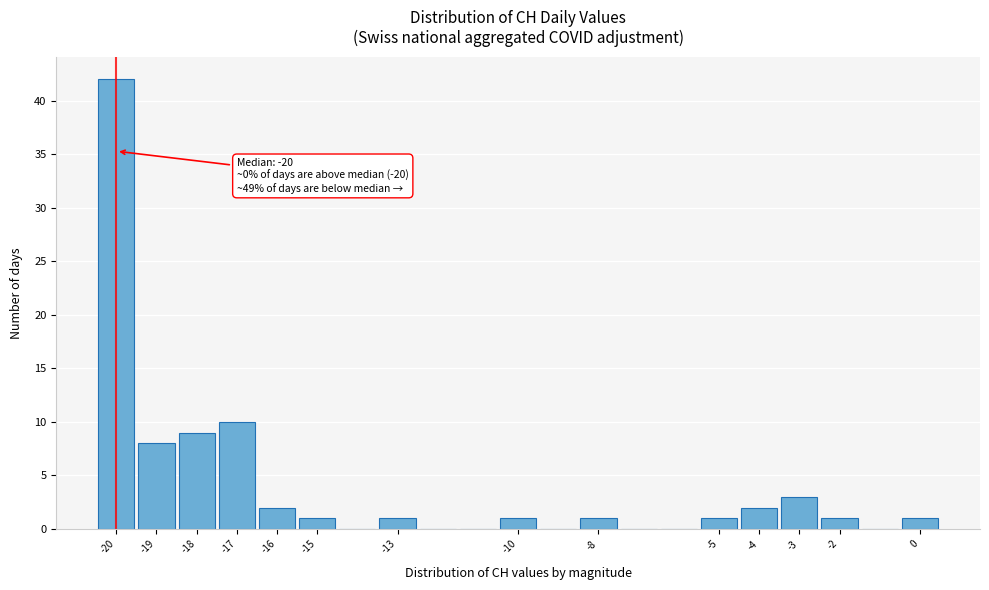

Over which range of the x-axis is the bar tallest?

-20.5 to -19.5